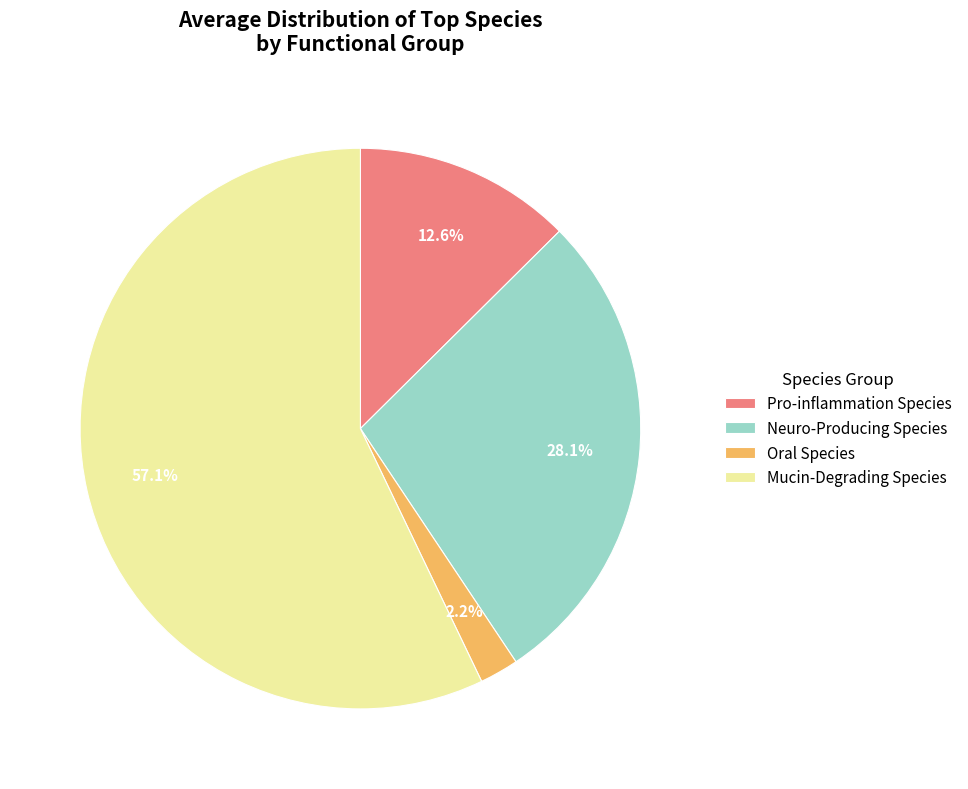

Which category has the biggest portion of the pie?

Mucin-Degrading Species